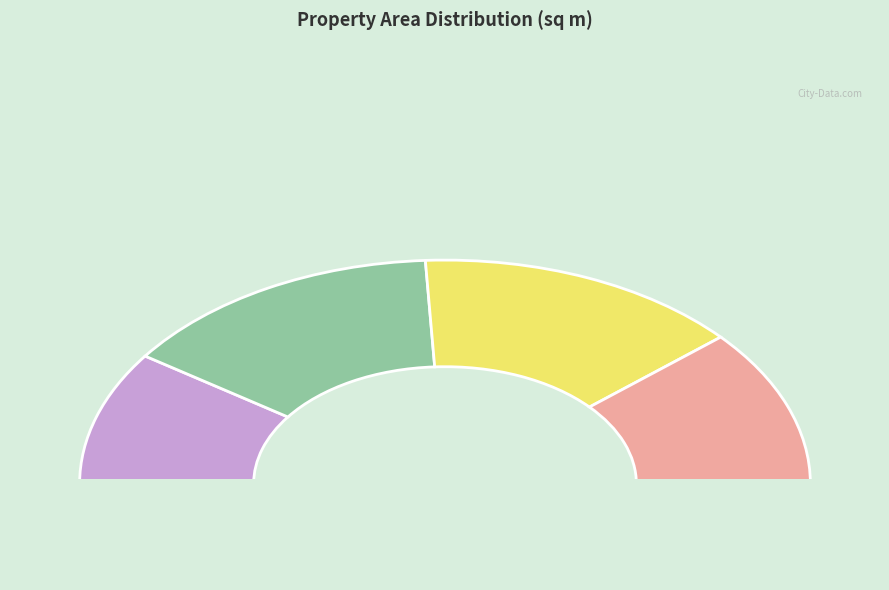

To the nearest percent, what is the combined percentage of 新北市永和區文化段01574000建號 and 新北市永和區文化路?

42%